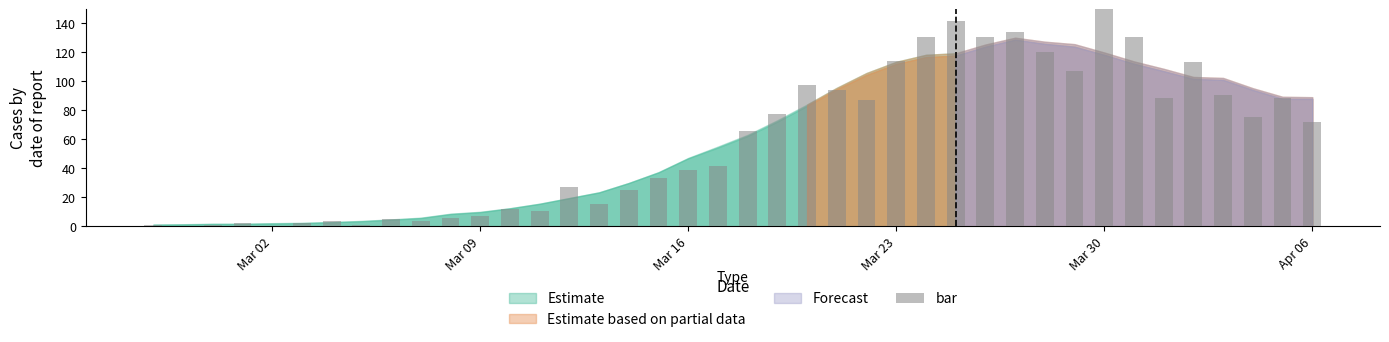

What is the value of the value bar at the 7th from the left?

3